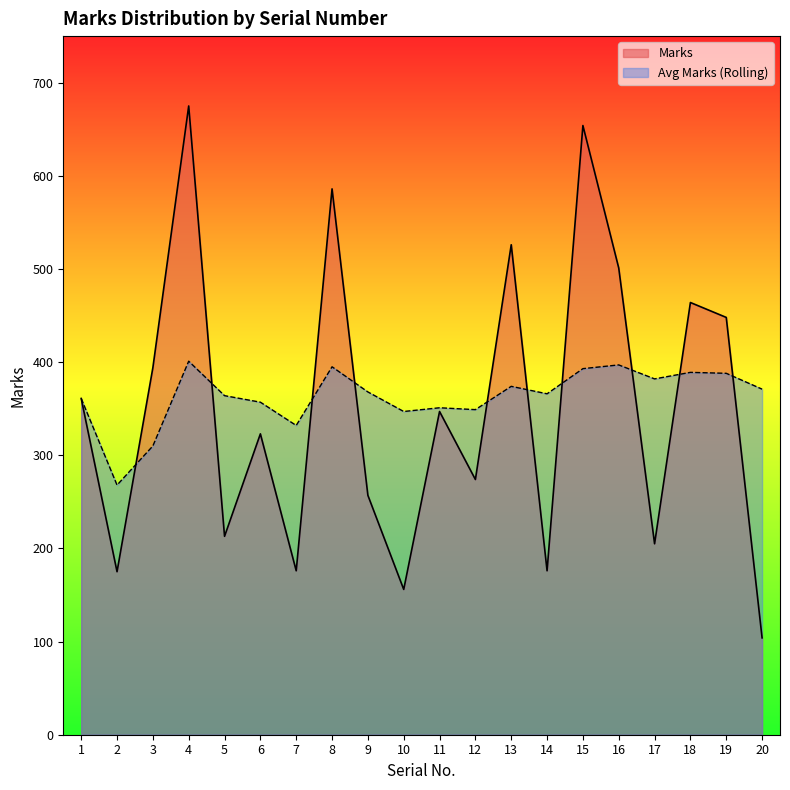

Is it true that Avg Marks (Rolling) equals 214 at 14?

False